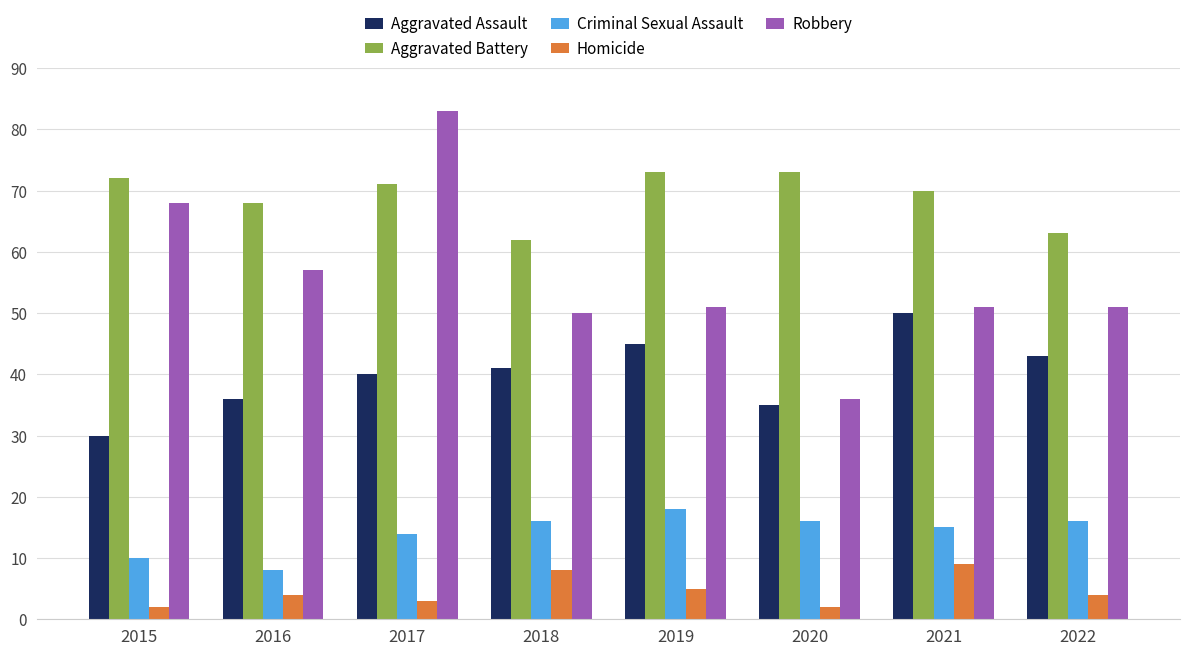

What are all the series names shown in the legend?

Aggravated Assault, Aggravated Battery, Criminal Sexual Assault, Homicide, Robbery